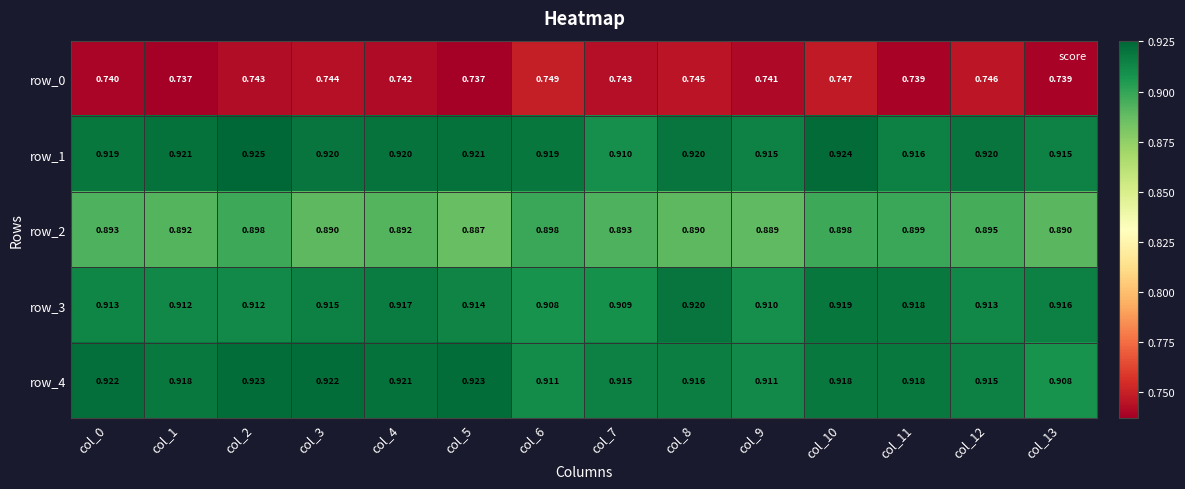

What is the total value across all series at col_13?

4.4